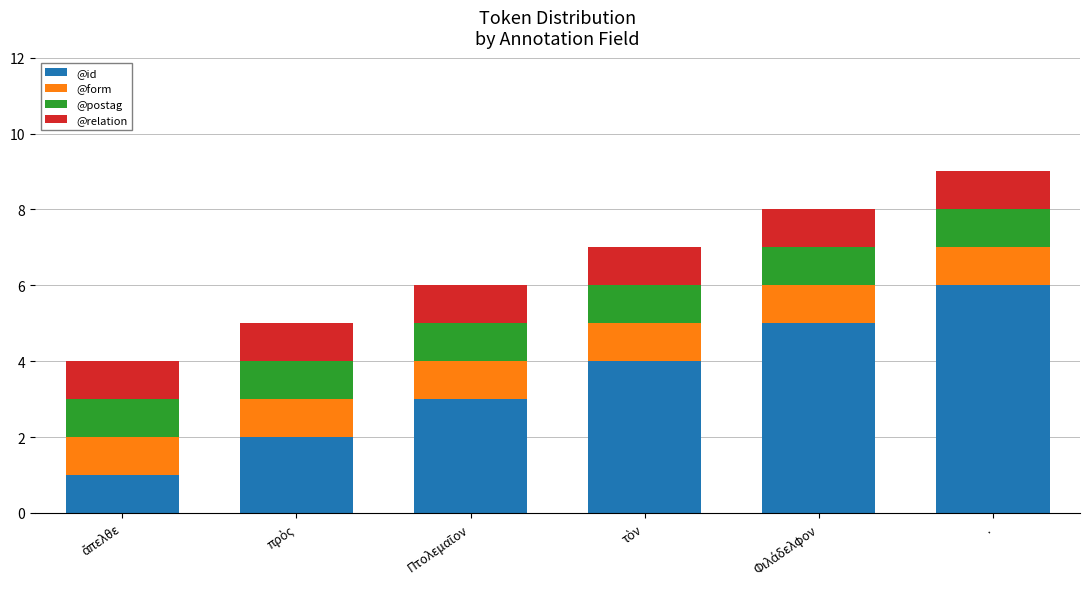

At which label does @id reach its peak?

.